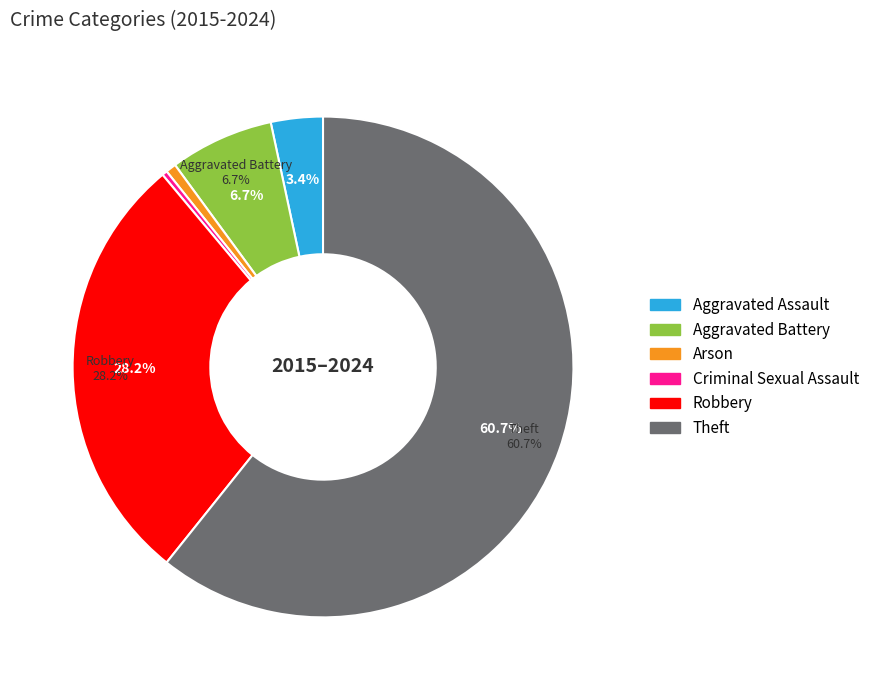

To the nearest percent, what is the difference between the largest and smallest slice percentages?

60%